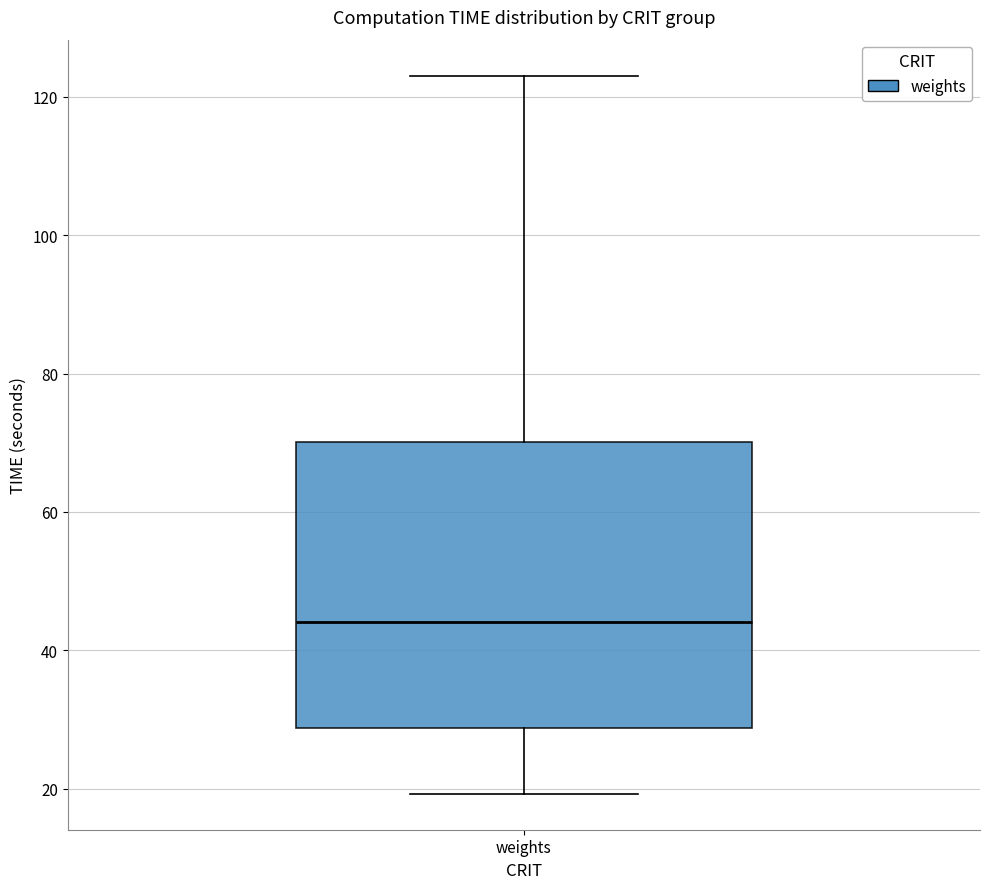

Where does the median line of the box for weights sit on the y-axis? The values are not printed on the chart, so give them approximately, as read against the axis.

44